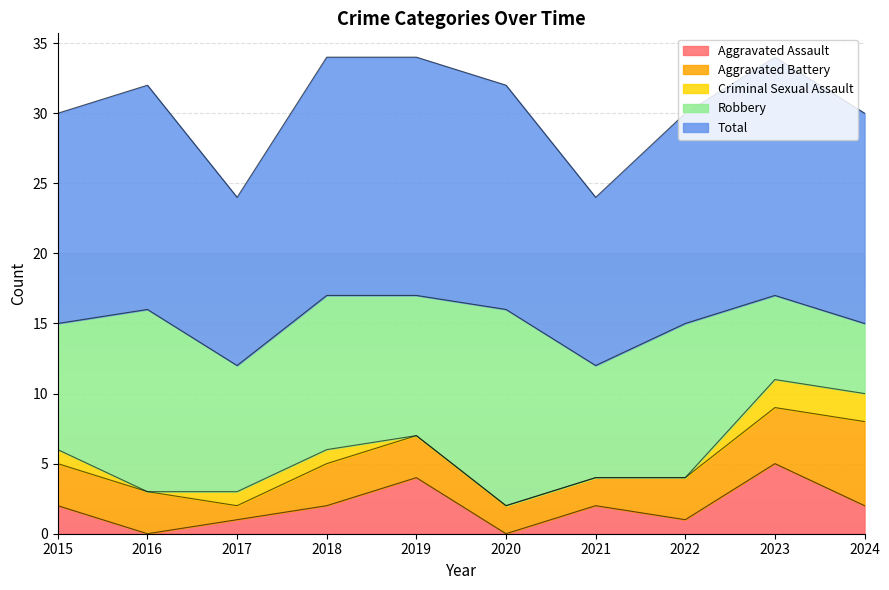

How many data points in Total are less than 16?

5